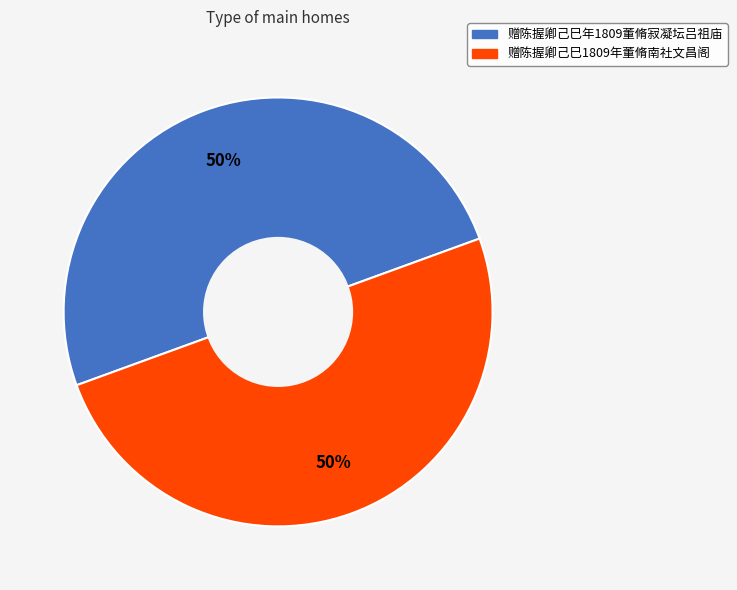

Do 赠陈握卿己巳年1809董脩寂凝坛吕祖庙 and 赠陈握卿己巳1809年董脩南社文昌阁 together represent more than half of the pie?

Yes